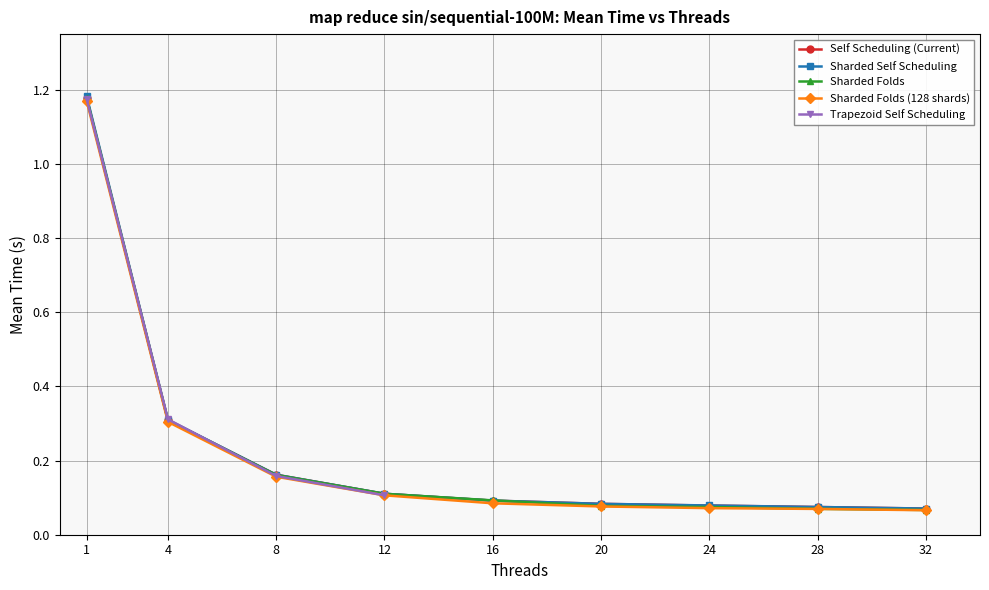

What is the difference between the maximum and minimum values in the Sharded Self Scheduling series?

1.1